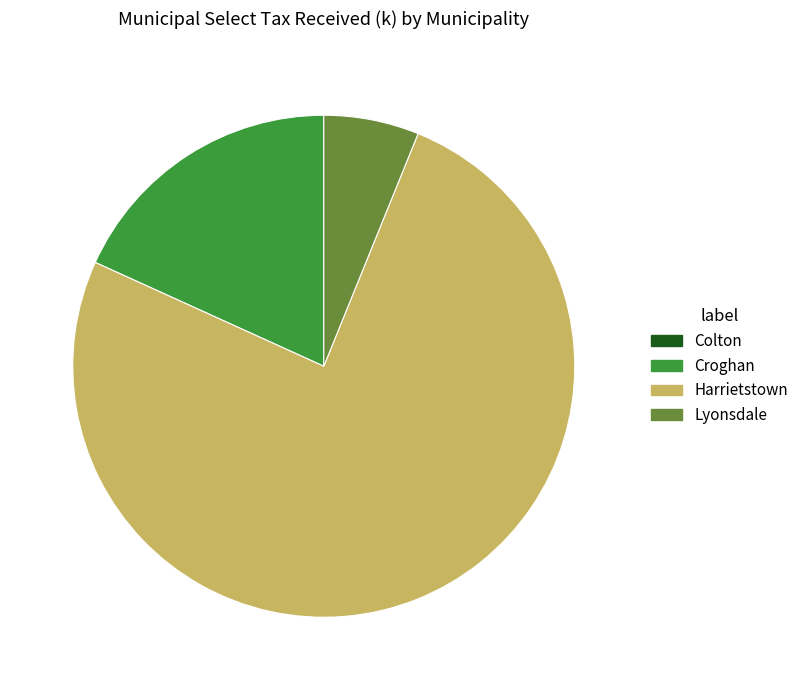

Which slice represents more than half of the pie?

Harrietstown